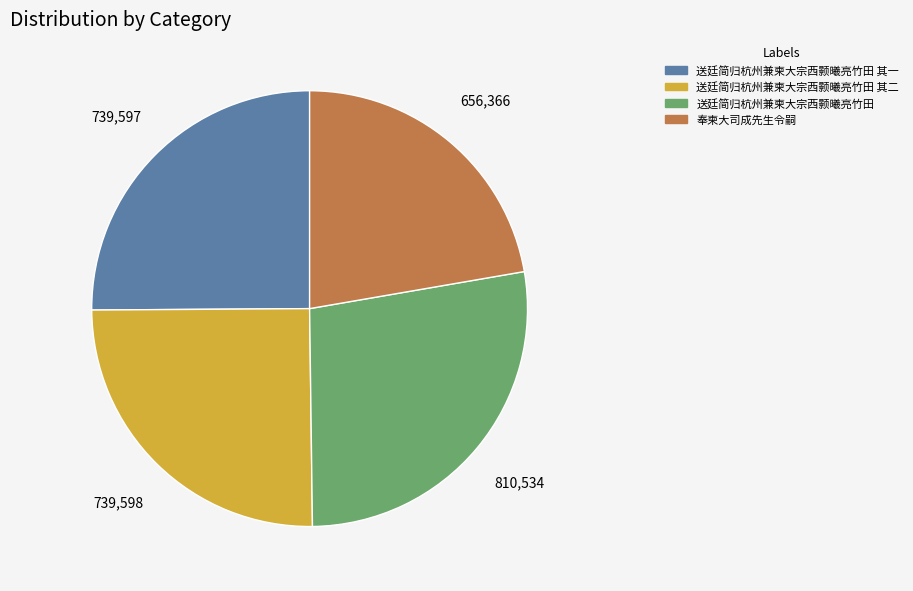

Do 送廷简归杭州兼柬大宗西颢曦亮竹田 and 送廷简归杭州兼柬大宗西颢曦亮竹田 其二 together represent more than half of the pie?

Yes